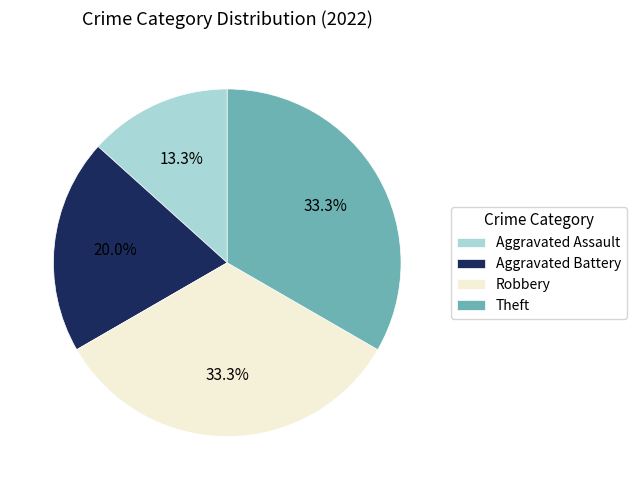

True or false: Aggravated Battery accounts for 20% of the total.

True